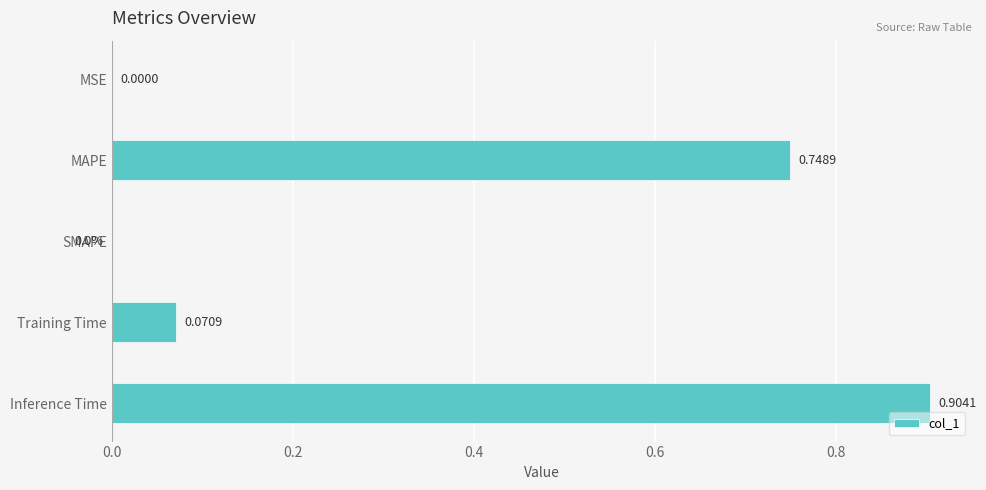

What is the sum of the values at Inference Time and MAPE?

1.7